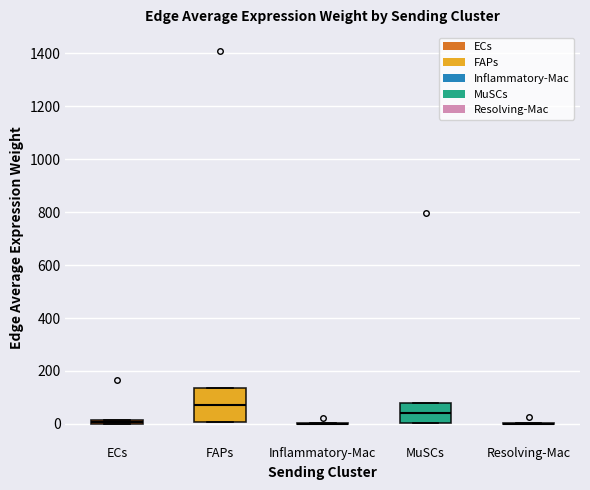

Which box is the tallest, from its lower edge to its upper edge?

FAPs